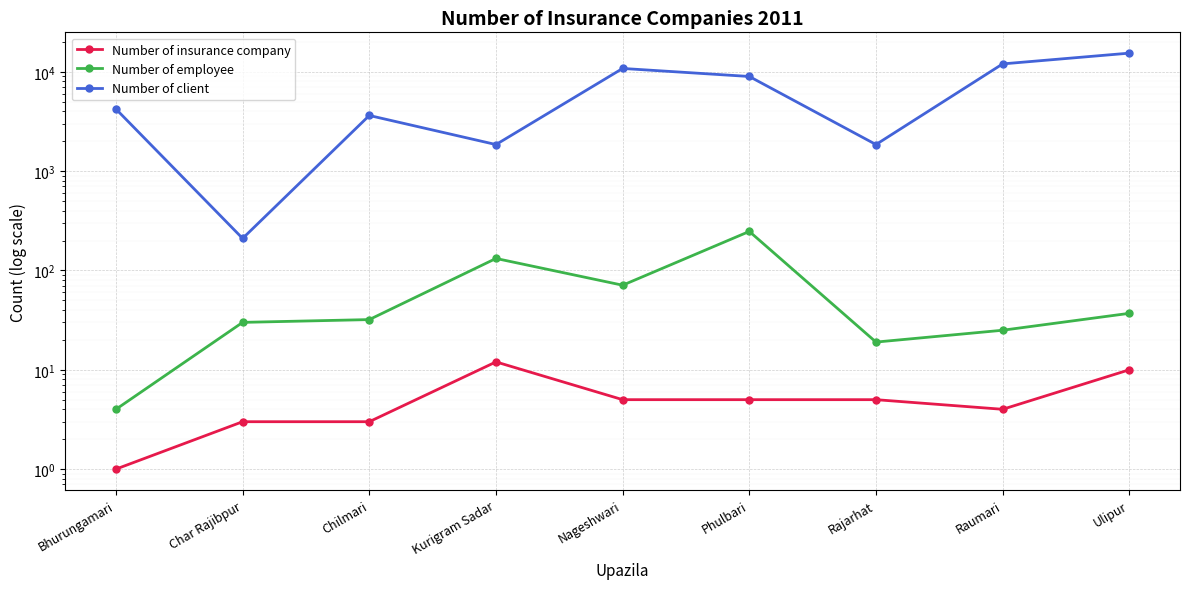

What position from the right is Rajarhat?

3